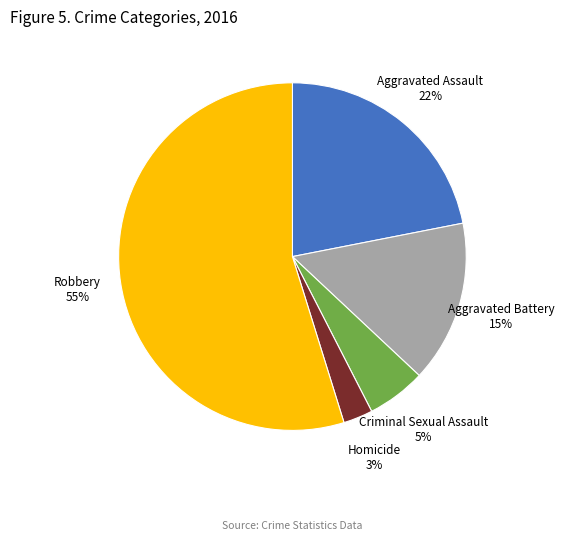

Which slice is the smallest?

Homicide